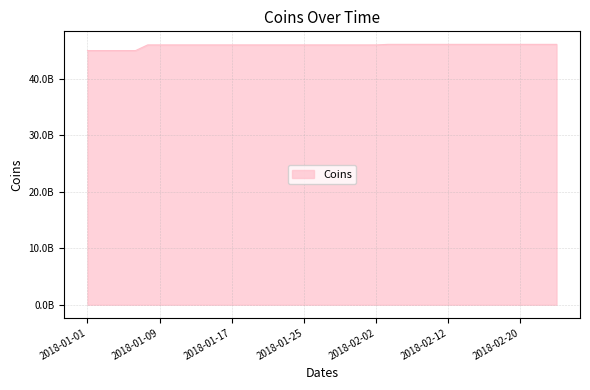

Rank the categories by value from highest to lowest.

2018-02-05, 2018-02-06, 2018-02-07, 2018-02-08, 2018-02-09, 2018-02-12, 2018-02-13, 2018-02-14, 2018-02-15, 2018-02-16, 2018-02-19, 2018-02-20, 2018-02-21, 2018-02-22, 2018-02-23, 2018-01-08, 2018-01-09, 2018-01-10, 2018-01-11, 2018-01-12, 2018-01-15, 2018-01-16, 2018-01-17, 2018-01-18, 2018-01-19, 2018-01-22, 2018-01-23, 2018-01-24, 2018-01-25, 2018-01-26, 2018-01-29, 2018-01-30, 2018-01-31, 2018-02-01, 2018-02-02, 2018-01-01, 2018-01-02, 2018-01-03, 2018-01-04, 2018-01-05